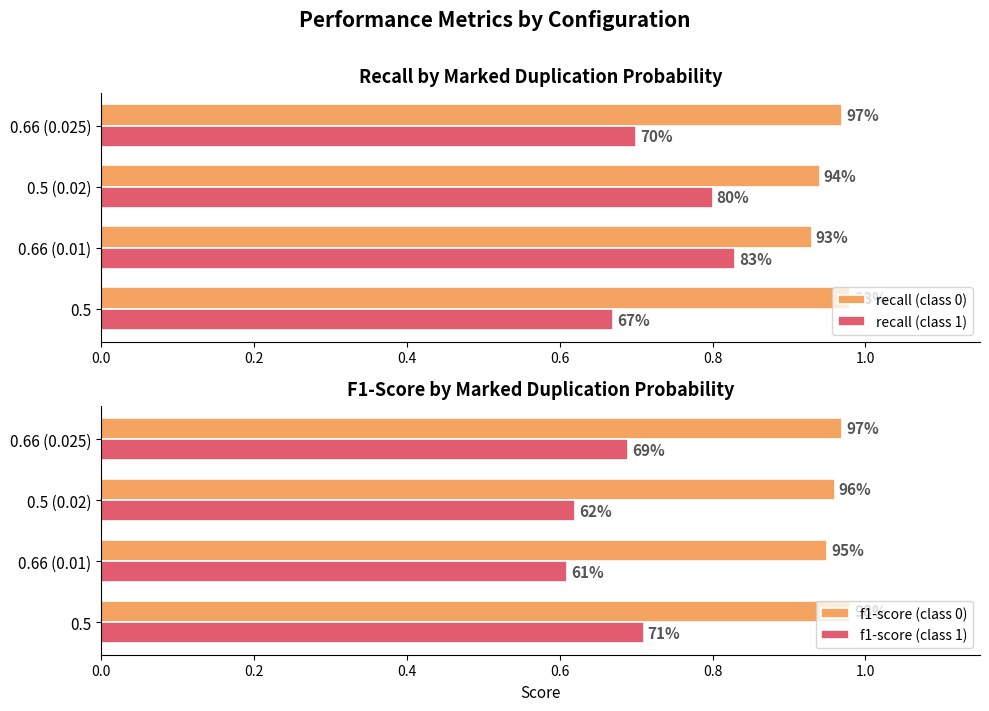

How many recall (class 0) values are between 0 and 1?

4